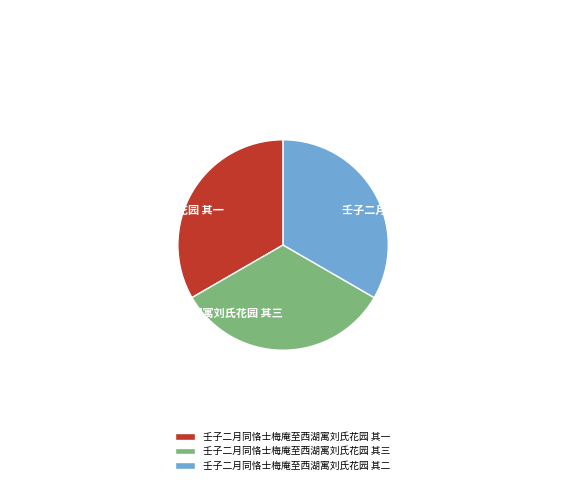

What is the ratio of the value at 壬子二月同恪士梅庵至西湖寓刘氏花园 其一 to the value at 壬子二月同恪士梅庵至西湖寓刘氏花园 其三?

1.0